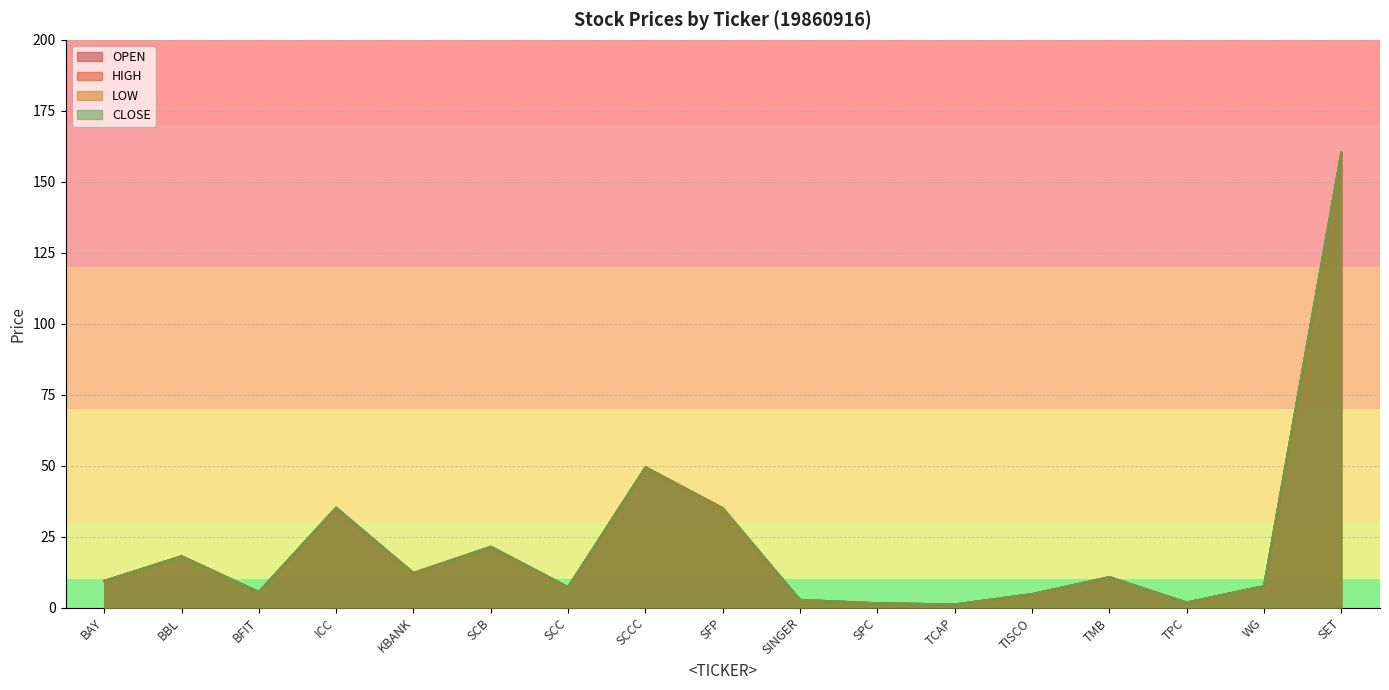

What is the difference between the <LOW> values at TPC and SINGER?

0.9